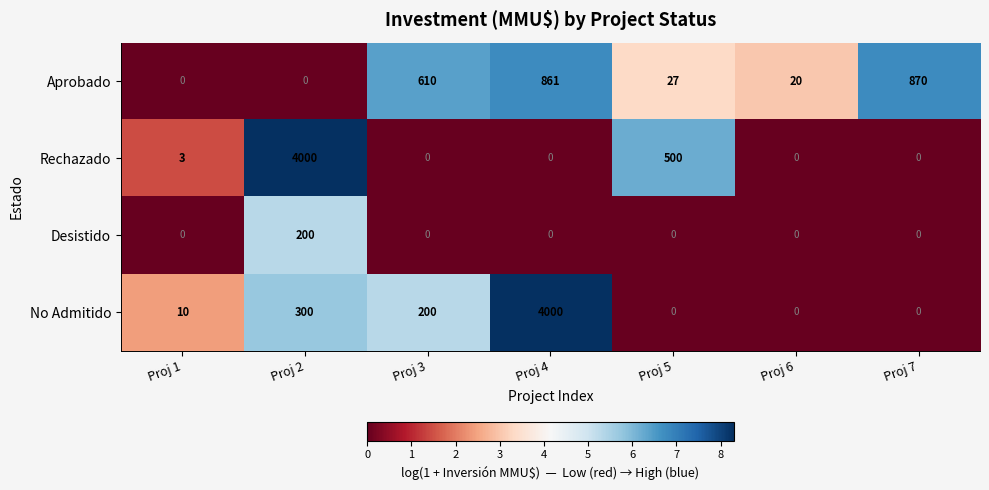

What is the spread (max minus min) of values at Proj 1?

10